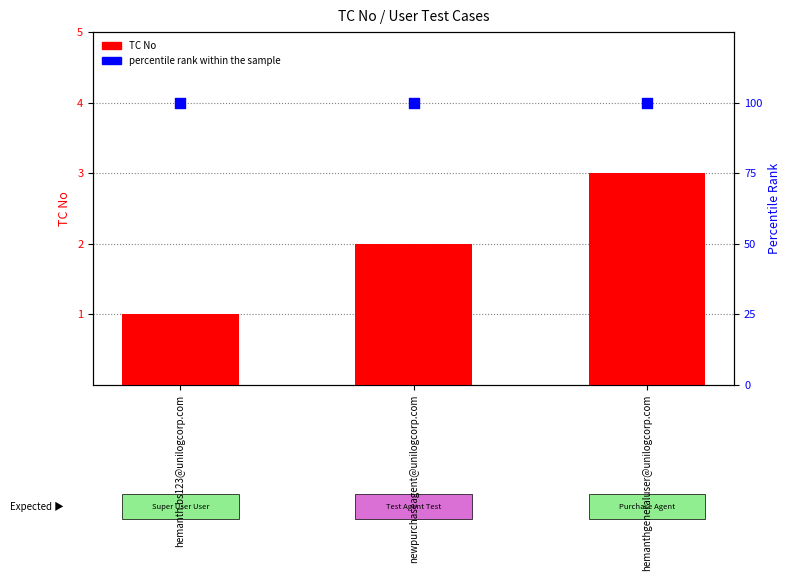

What are all the series names shown in the legend?

TC No, percentile rank within the sample